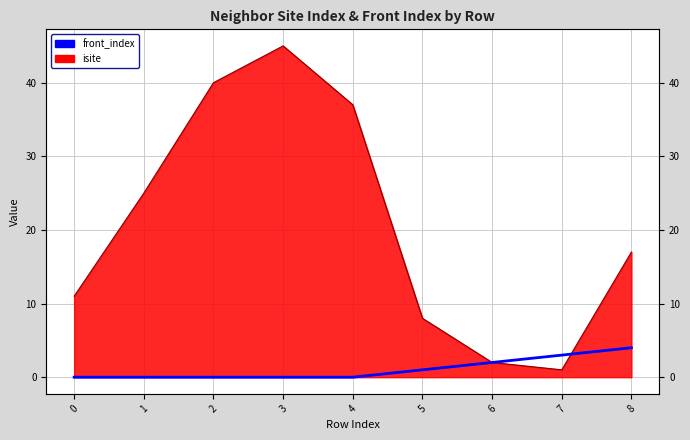

What is the average value?

1